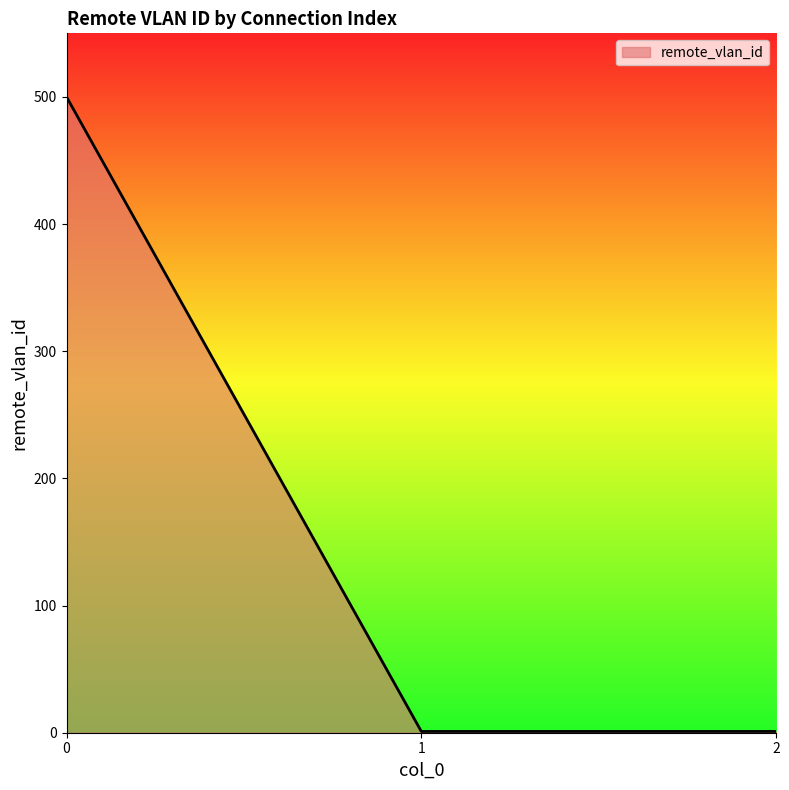

How many categories are shown in the chart?

3